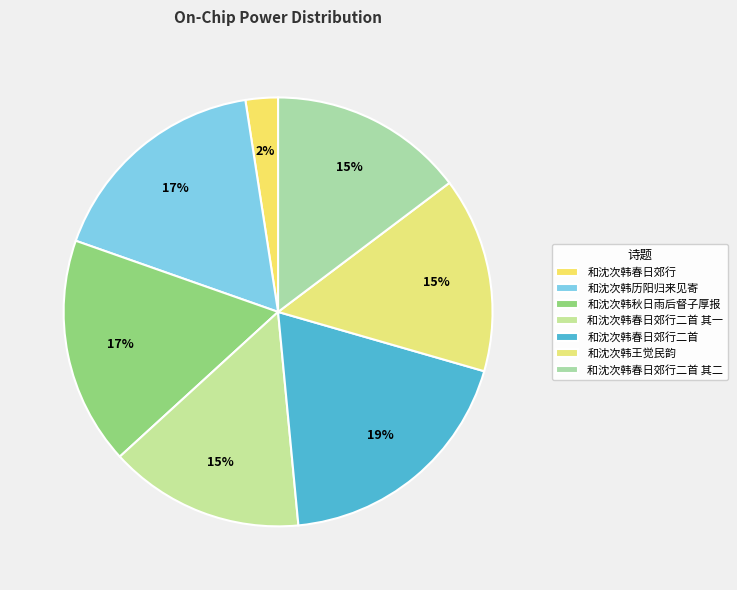

To the nearest percent, what is the average slice percentage?

14%